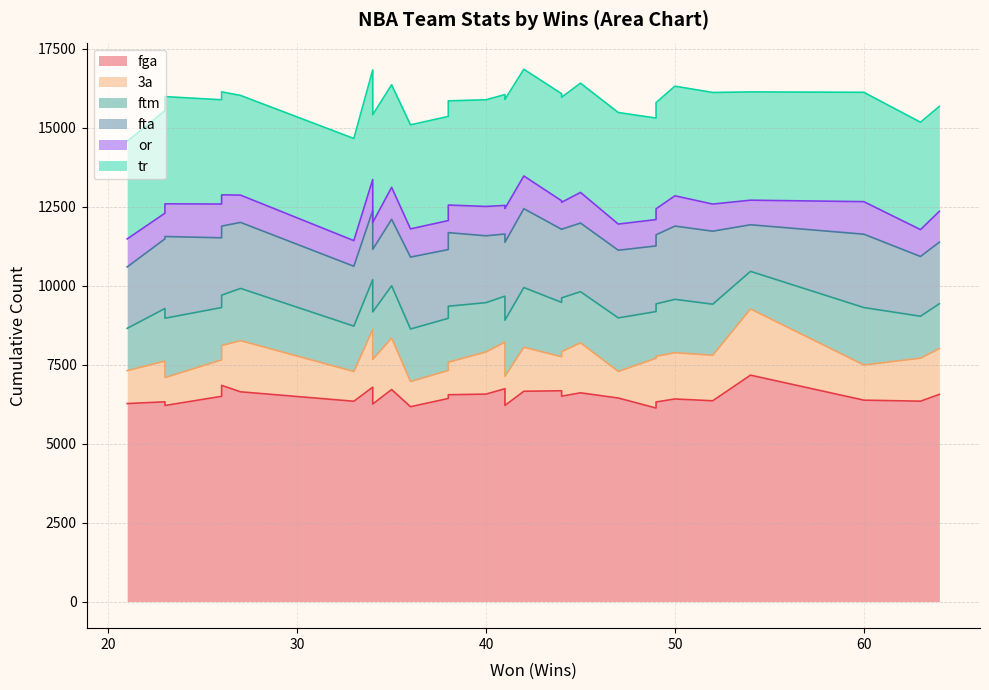

The value of ftm at 64 is 881. True or false?

False